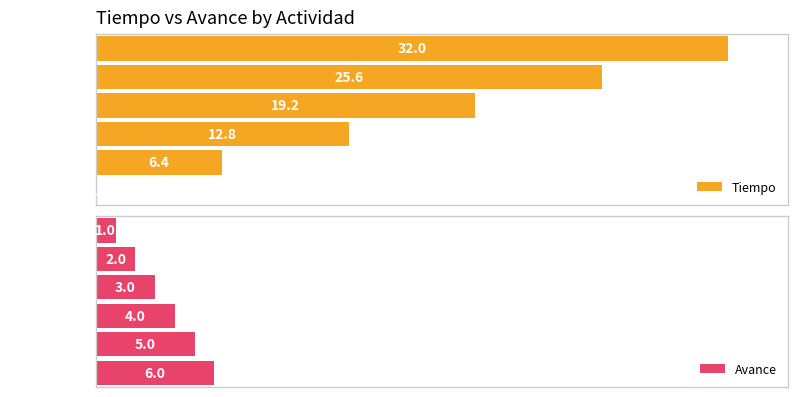

At which label does Tiempo reach its peak?

Actividad 0